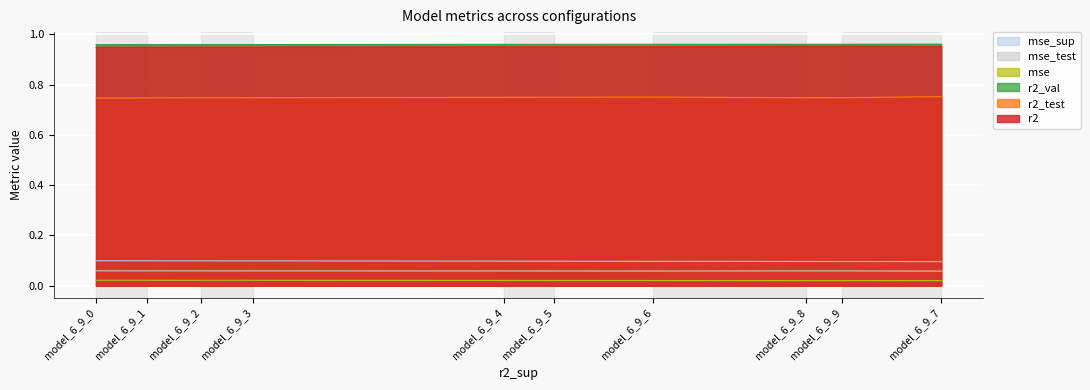

What is the total value across all series at model_6_9_9?

2.8